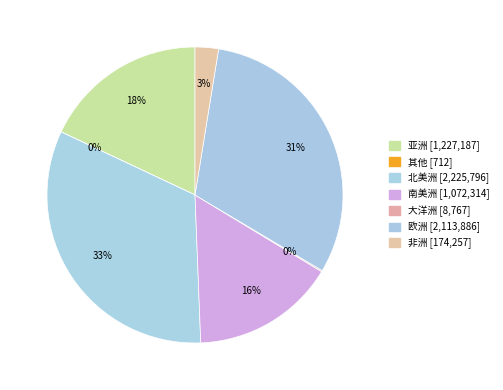

Is there a majority slice in this chart?

No